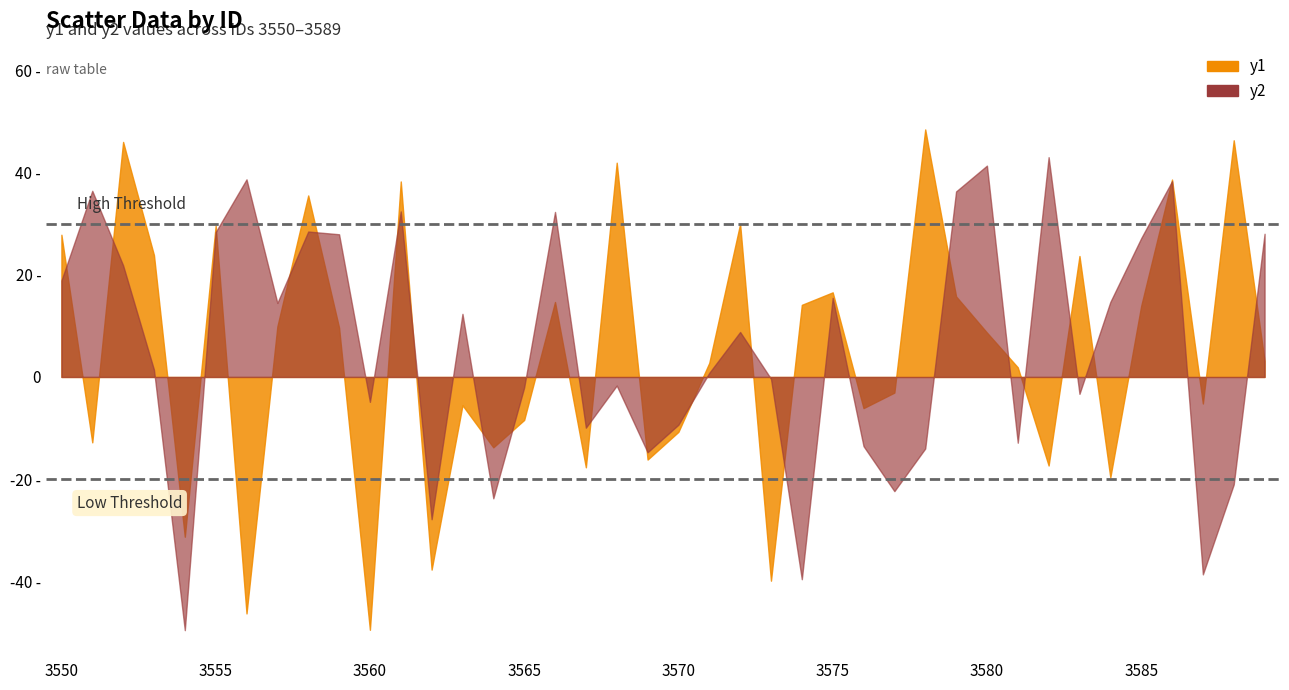

What is the total value across all series at 3558?

64.0